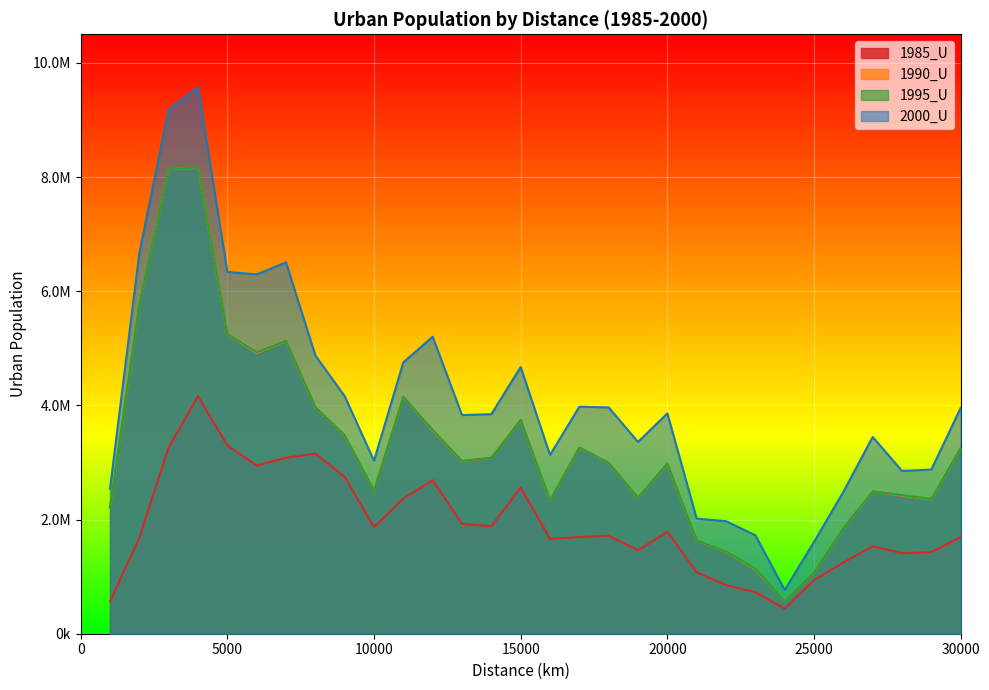

At which category is the sum across all series the highest?

4000